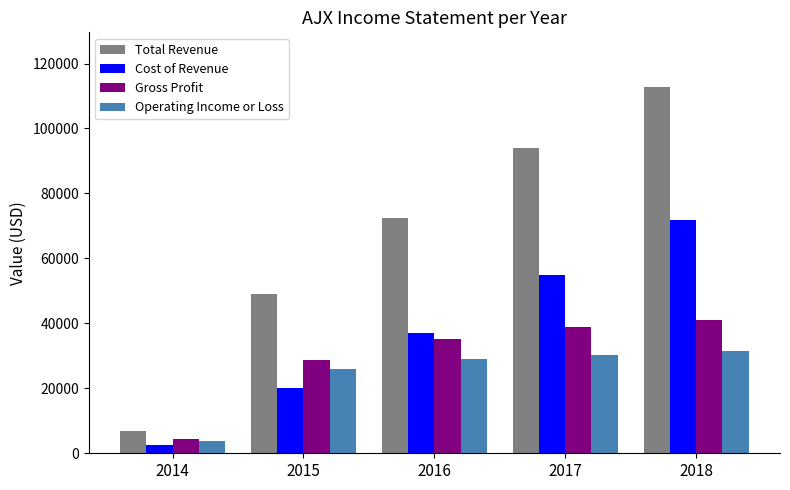

How many distinct data groups are displayed?

4